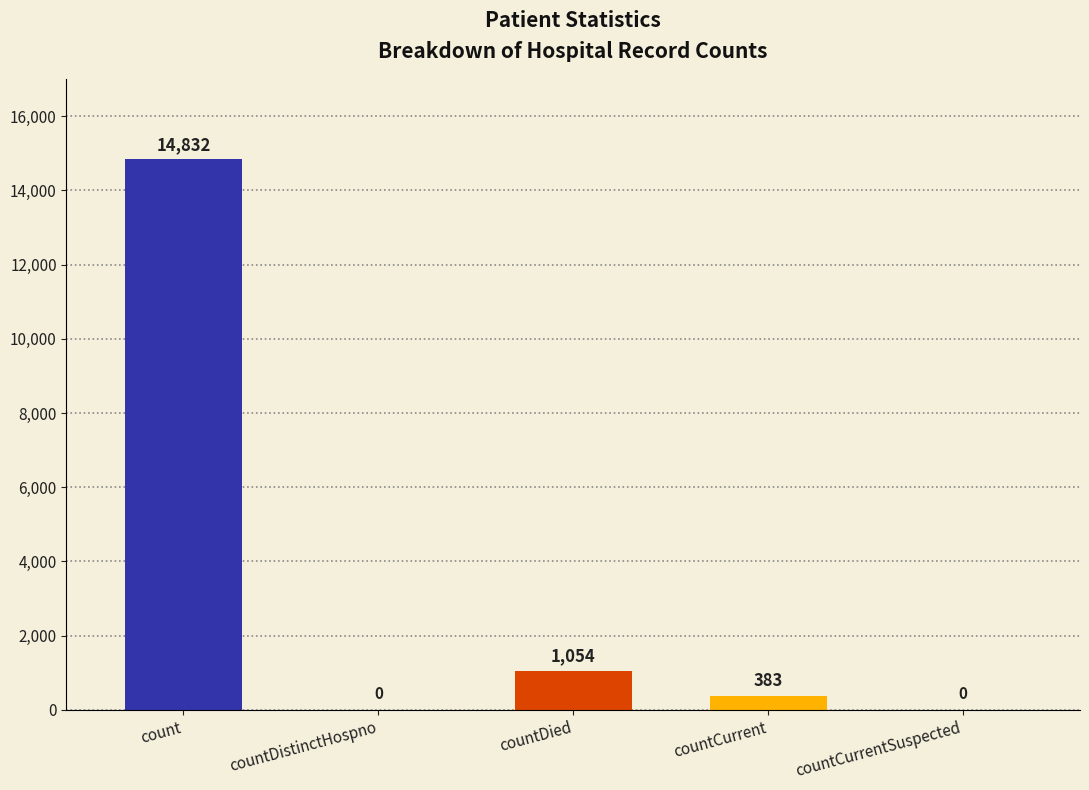

Where does the data first go above 383?

count